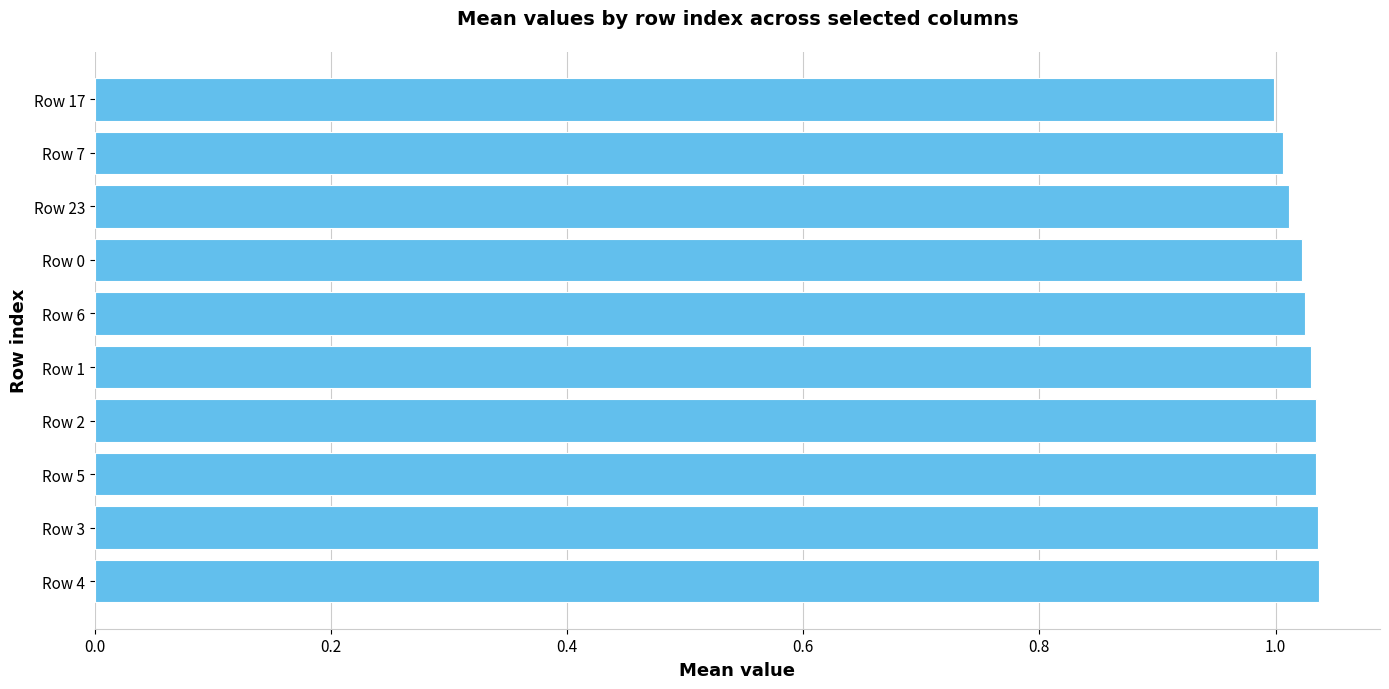

How many values are below 1?

1